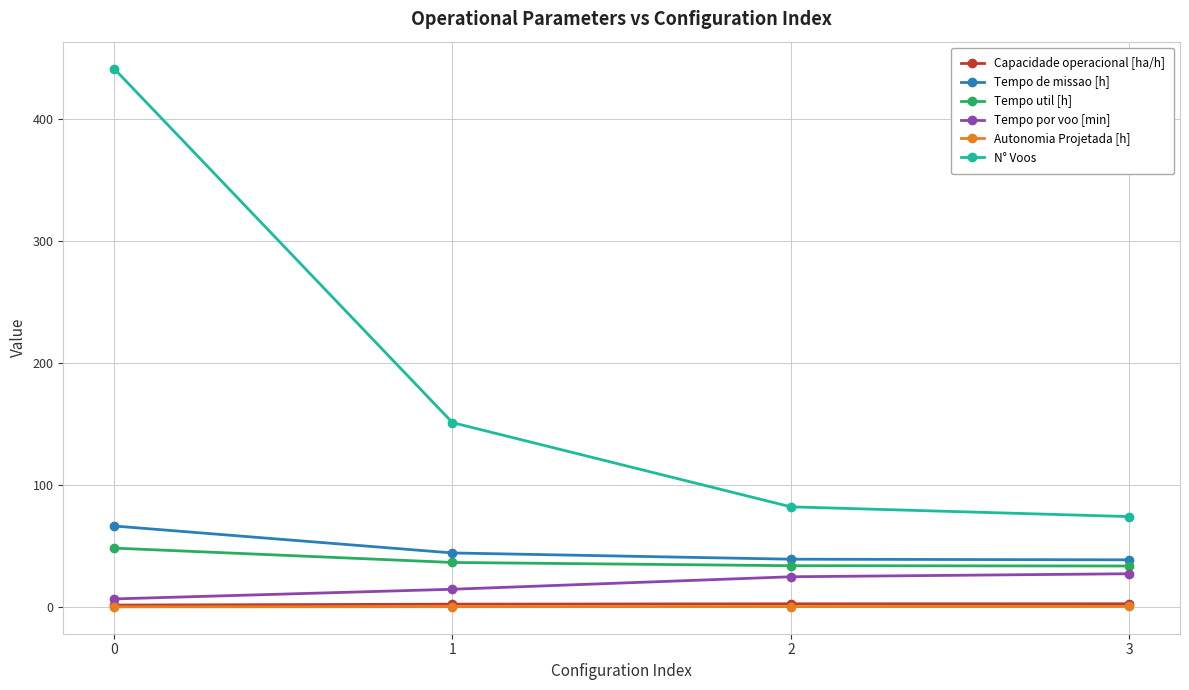

The value of Capacidade operacional [ha/h] at 0 is 1.5. True or false?

True